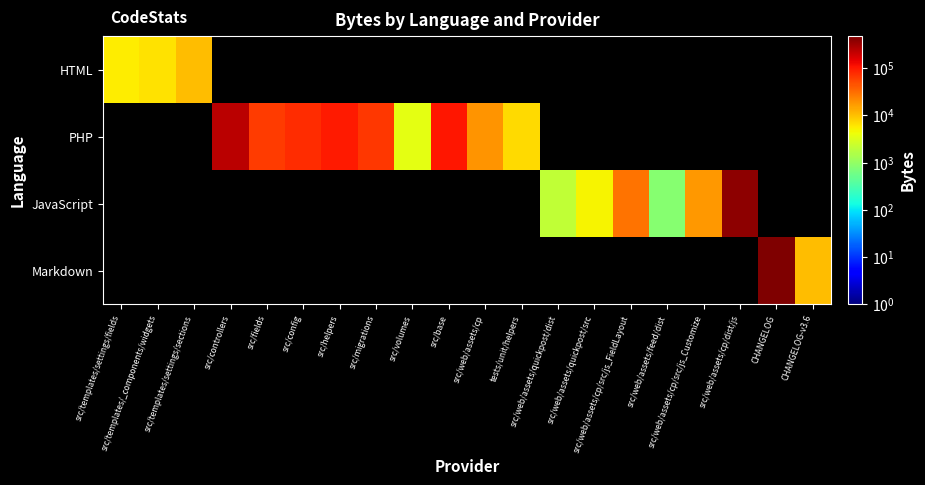

How many positive values does the JavaScript series have?

6